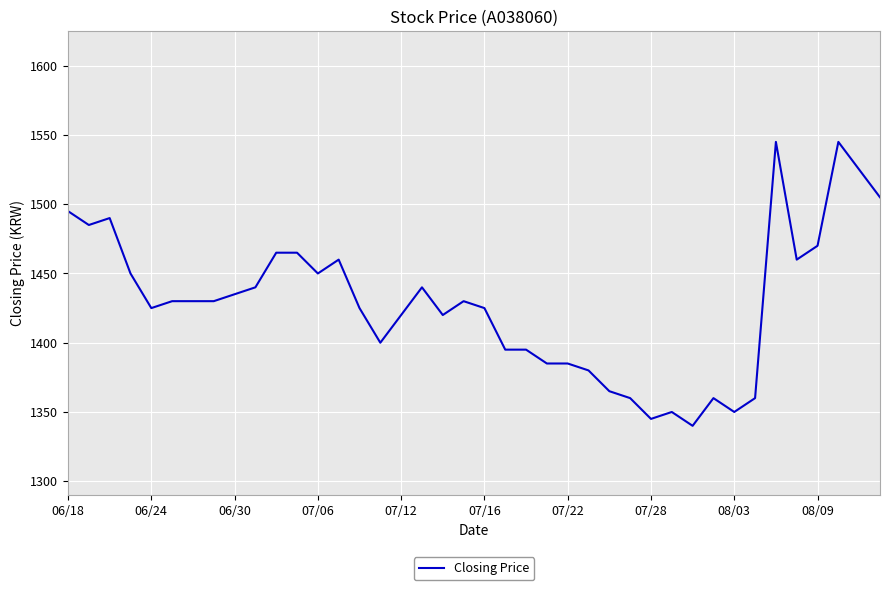

What is the smallest value displayed?

1340